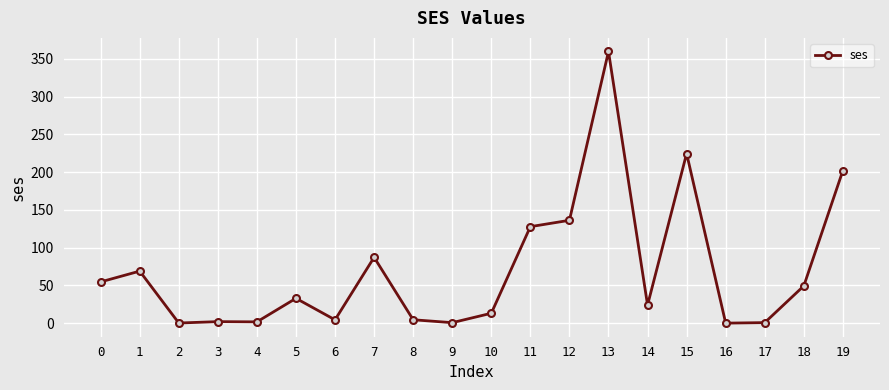

What is the difference between the second highest and second lowest values?

224.2